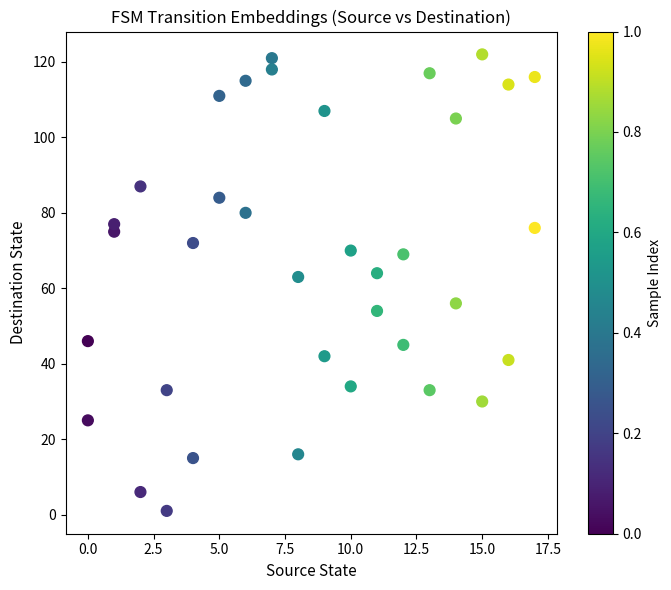

What is the range of Y values (max minus min)?

121